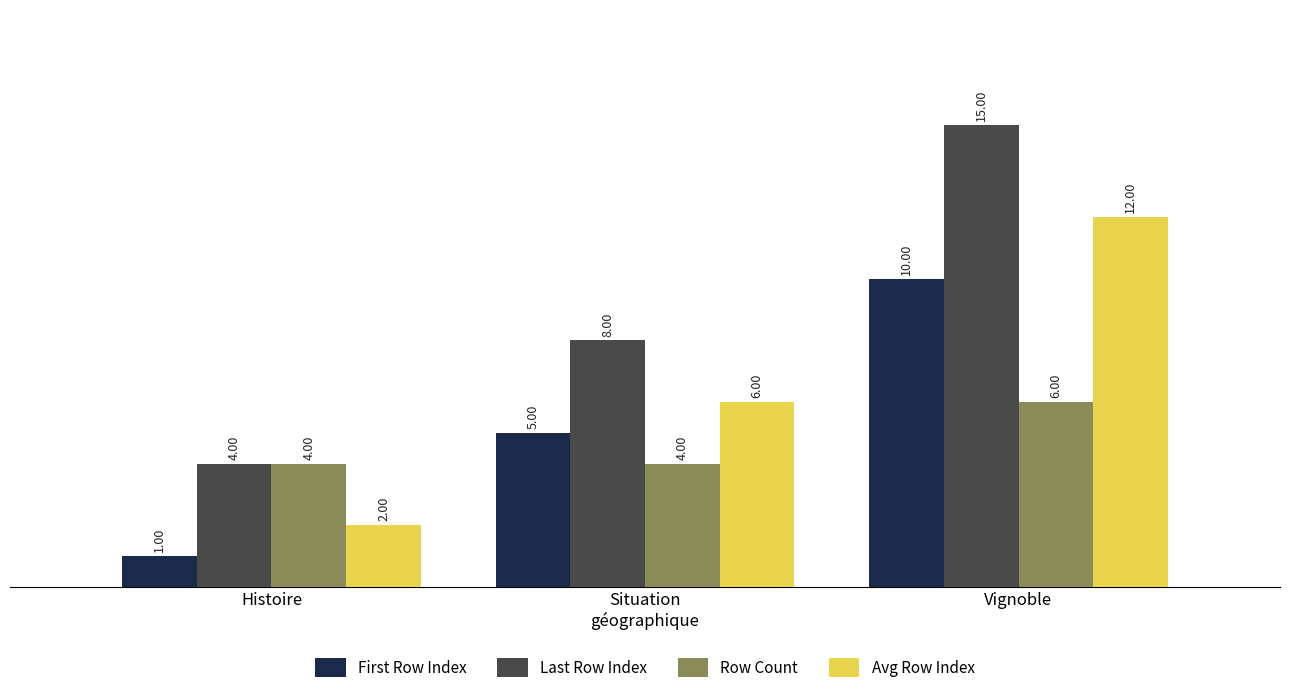

Which category has the highest value in the Avg Row Index series?

Vignoble